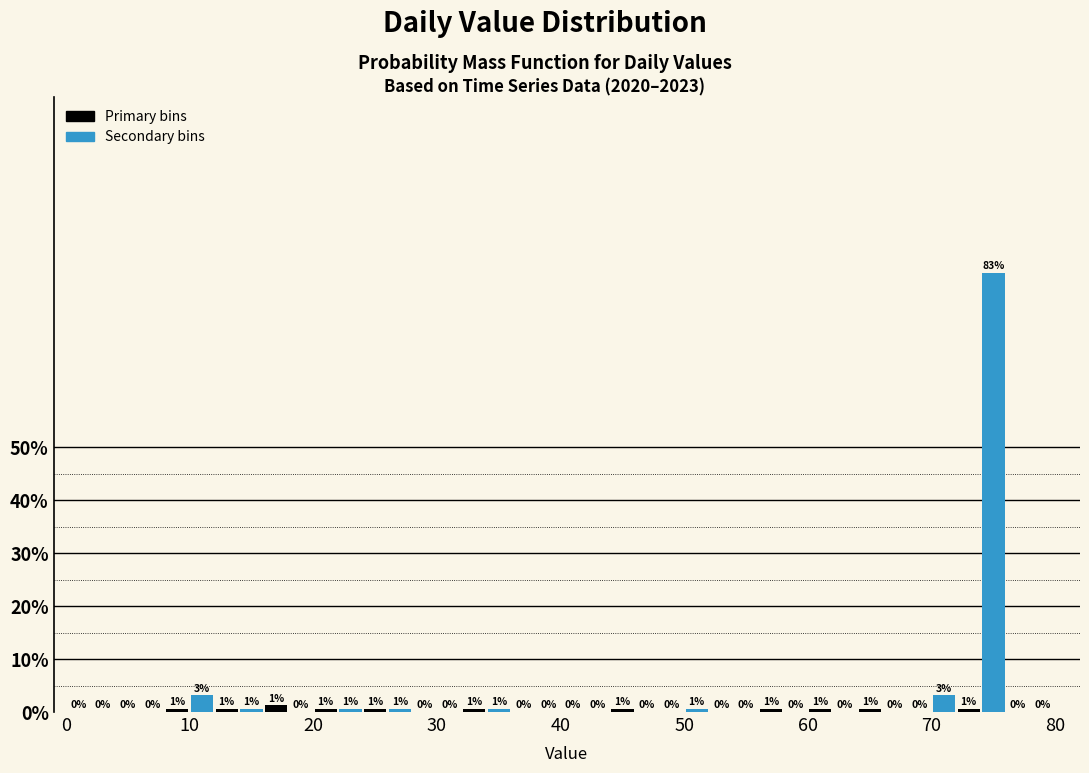

Read against the x-axis, roughly where is the centre of the tallest bar?

75